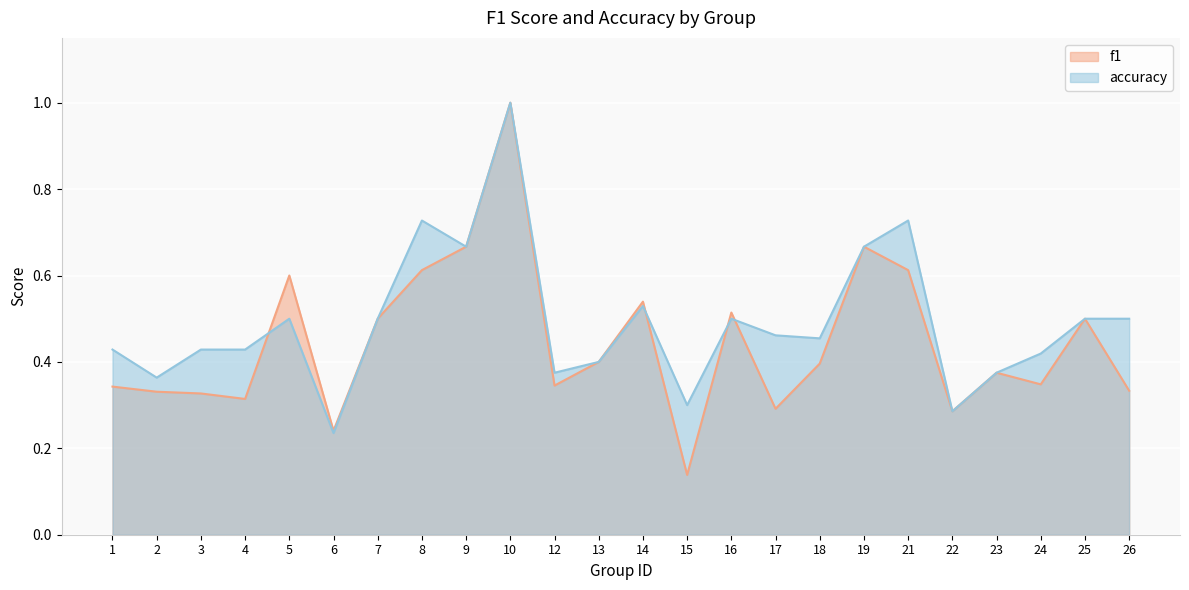

Rank the series by their maximum value, from highest to lowest.

f1, accuracy